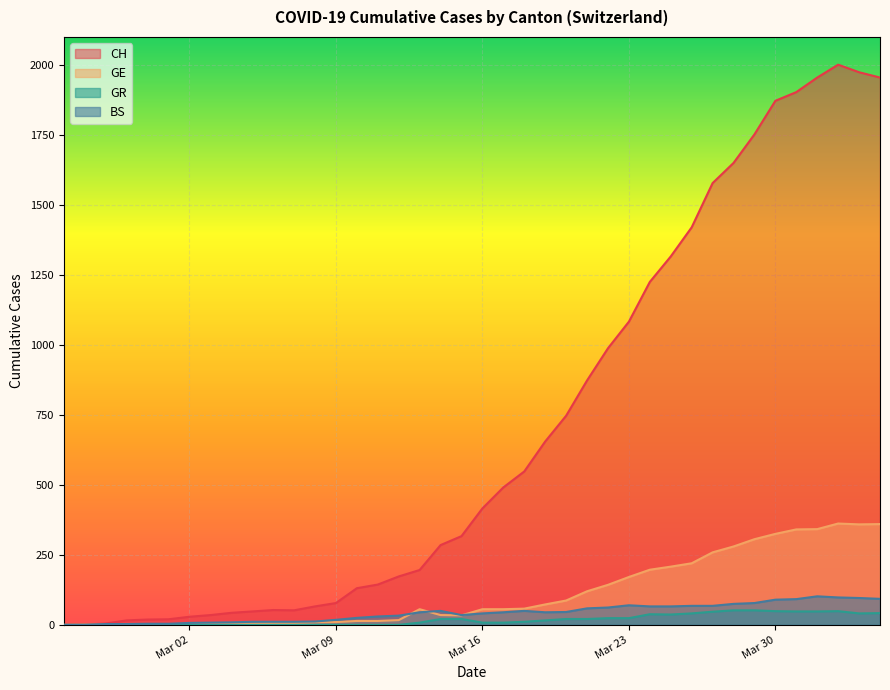

What is the difference between the maximum and minimum values in the GR series?

52